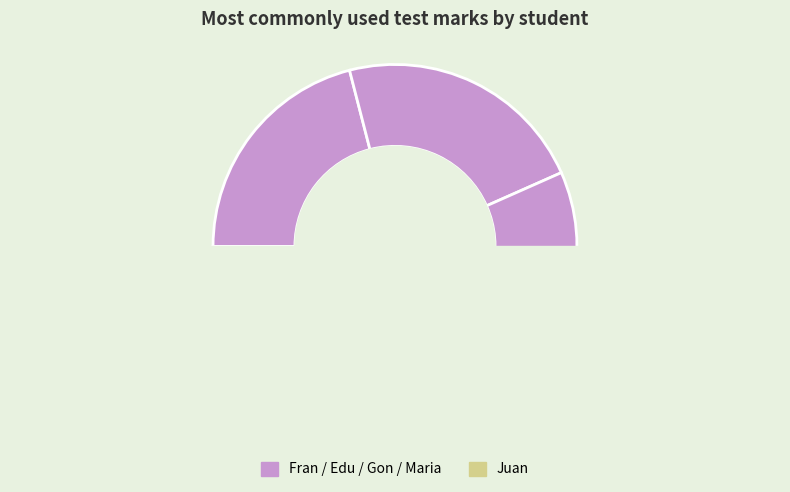

Which category has the smallest portion of the pie?

Juan